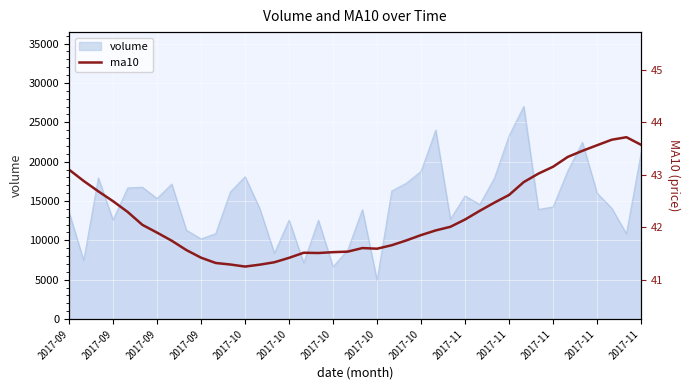

Is it true that the value at 2017-11 is 43.6?

True